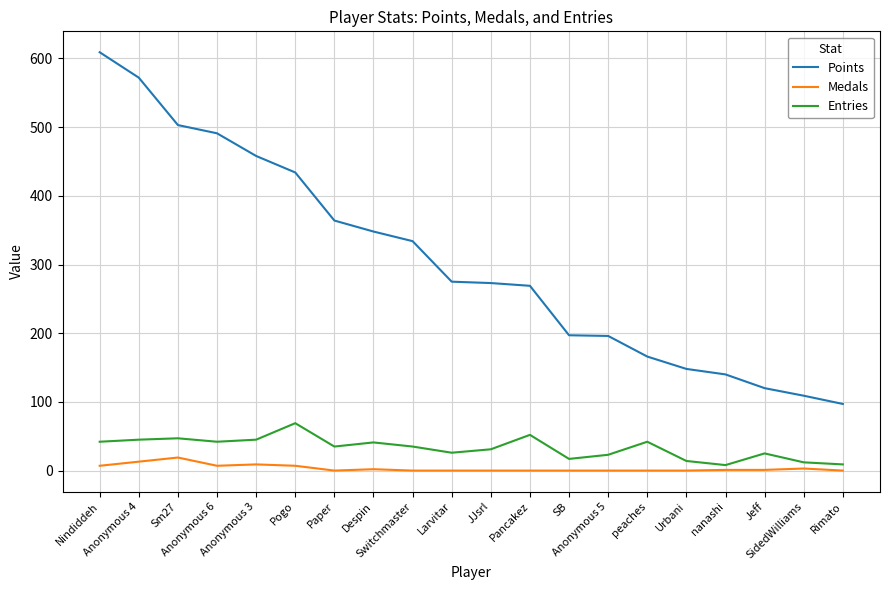

List the series in order of their peak value, lowest first.

Medals, Entries, Points